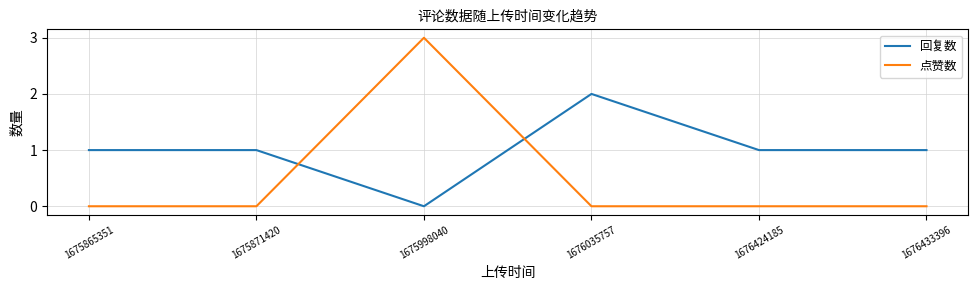

Which category has the lowest value in the 回复数 series?

1675998040